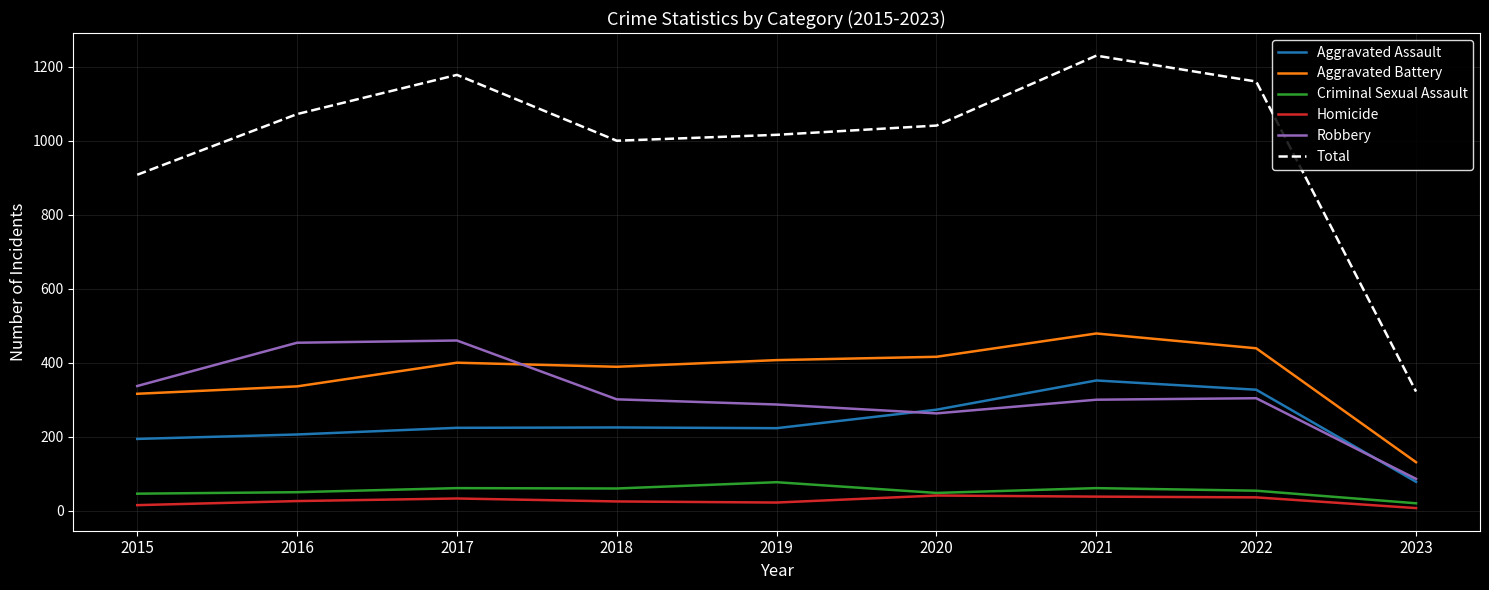

True or false: Criminal Sexual Assault has more than 0 interior local peaks.

True